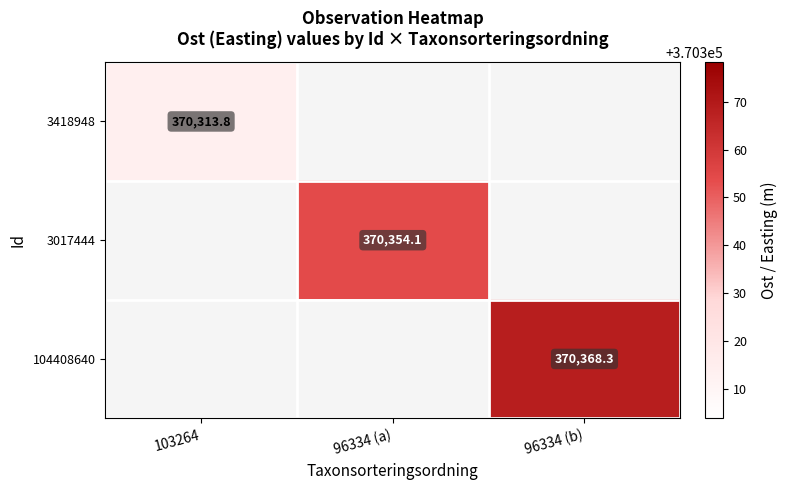

The 3017444 series shows 560457.1 at 96334 (a). True or false?

False